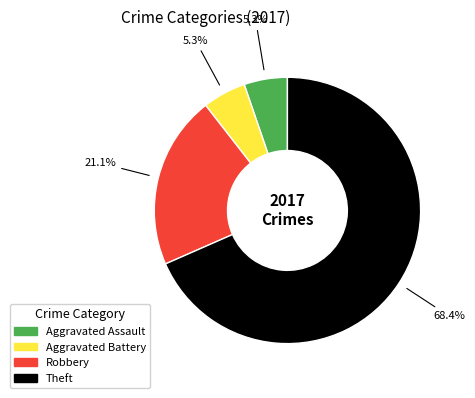

To the nearest percent, what is the average slice percentage?

25%